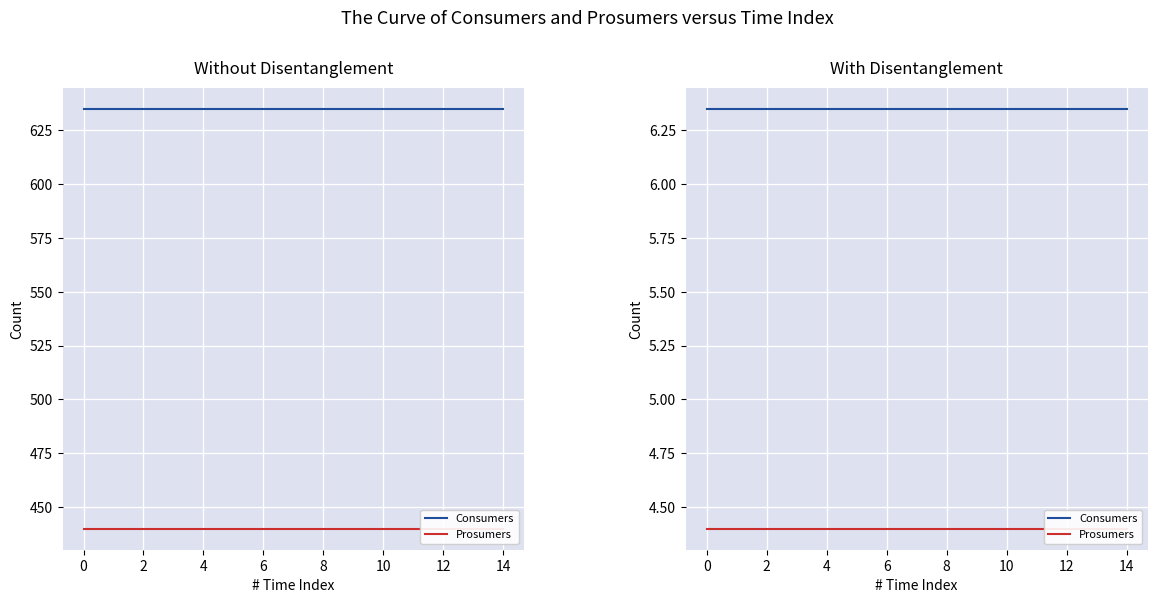

True or false: Prosumers has more than 1 points higher than both neighbors.

False